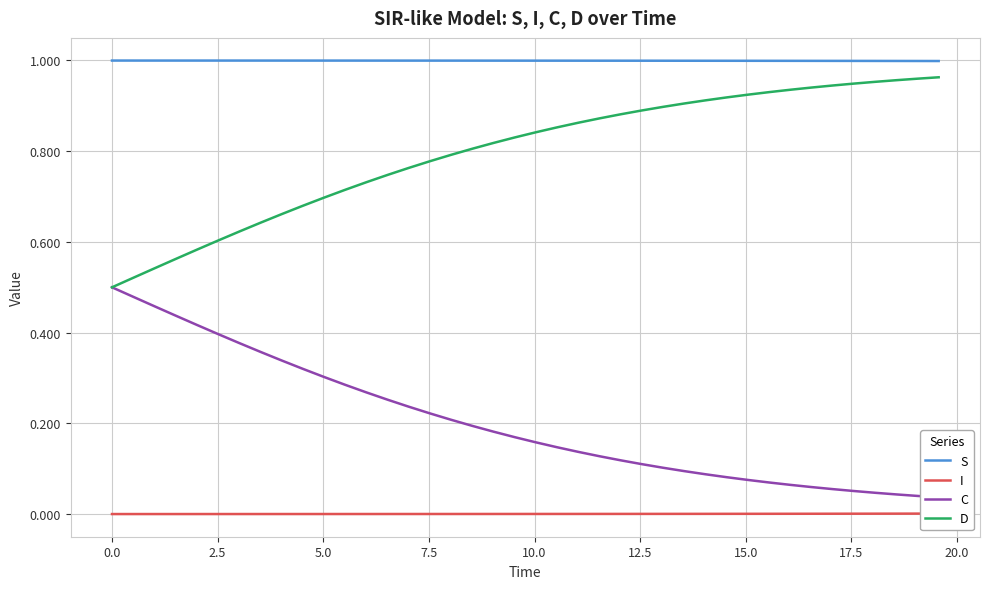

True or false: S and I cross at least once.

False